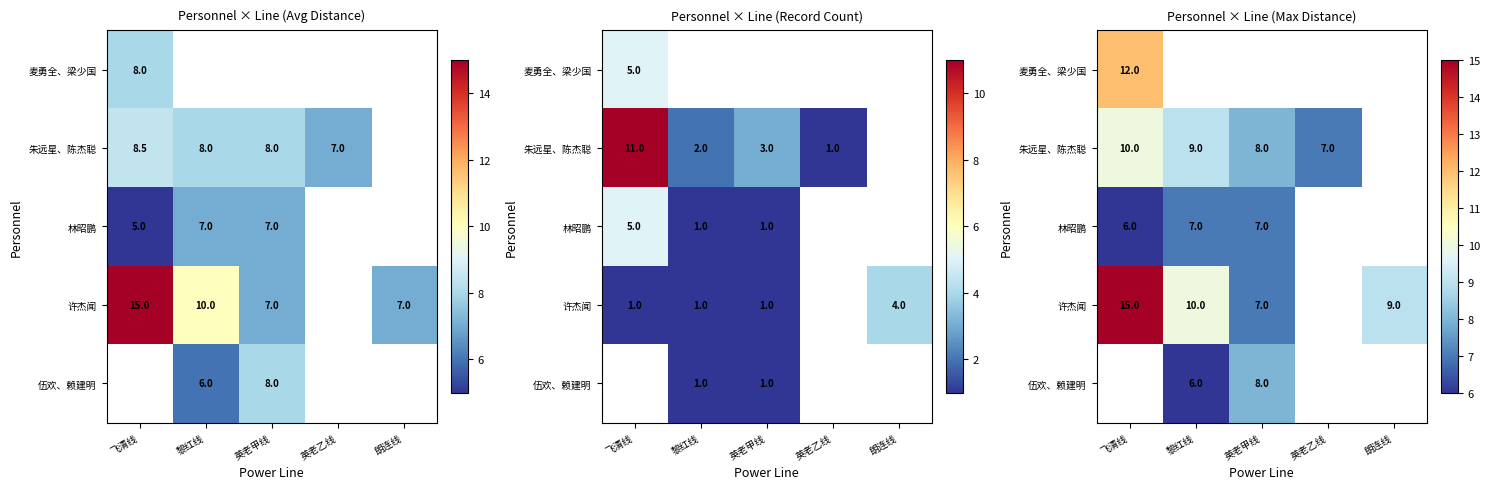

At how many categories does at least one series exceed 9?

2